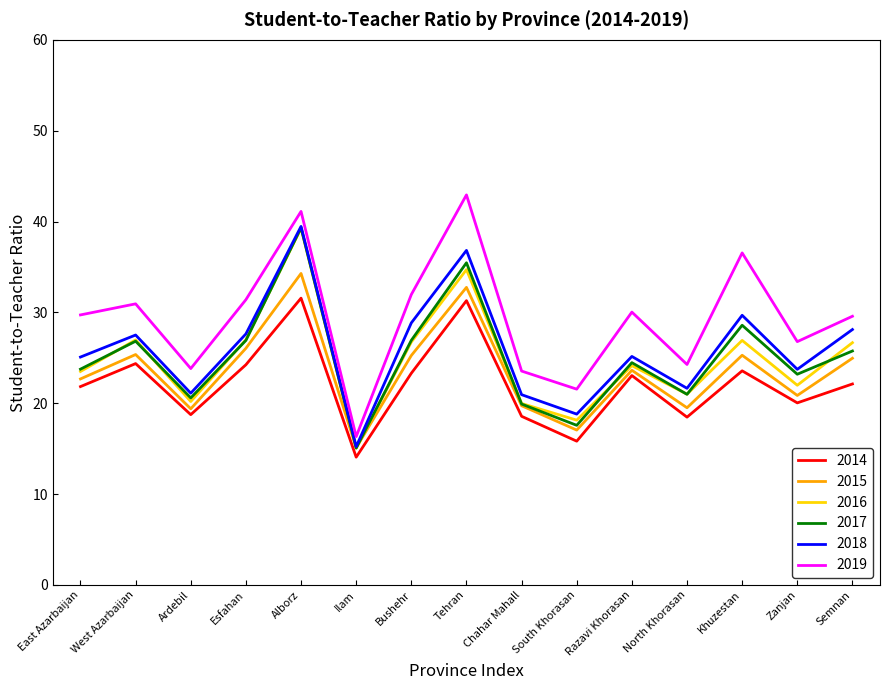

How many distinct data groups are displayed?

6